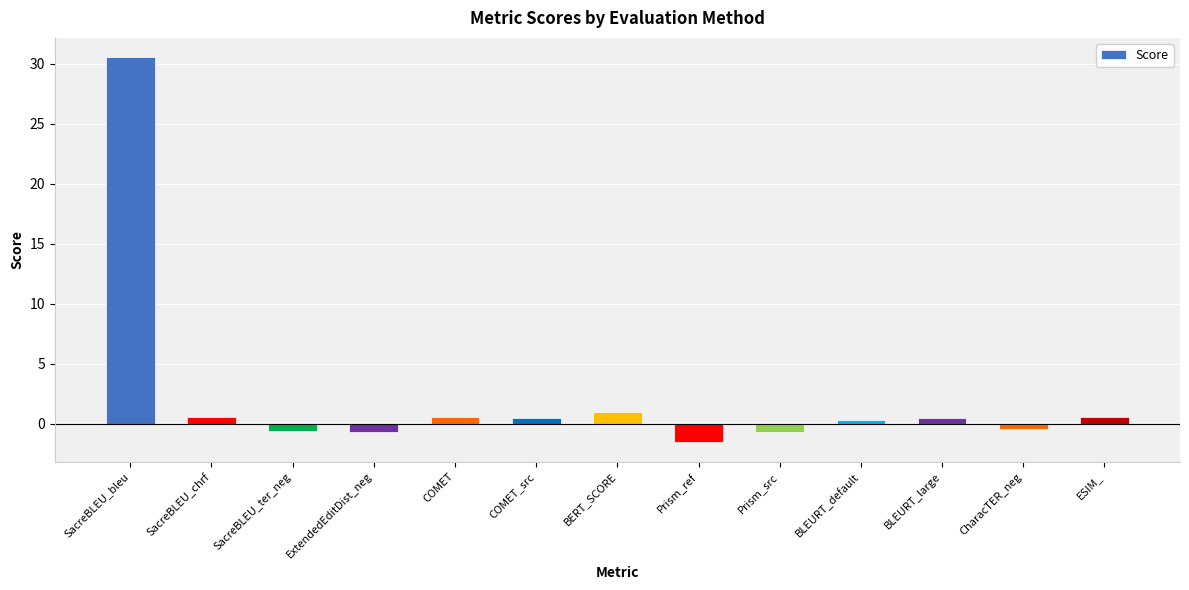

Between ExtendedEditDist_neg and BLEURT_large, which is larger?

BLEURT_large